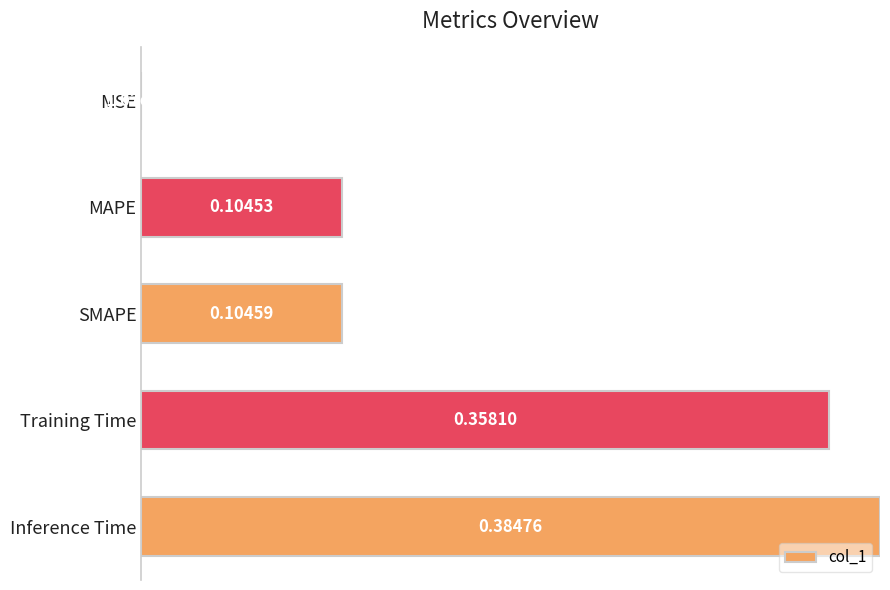

Are the bars horizontal?

Yes